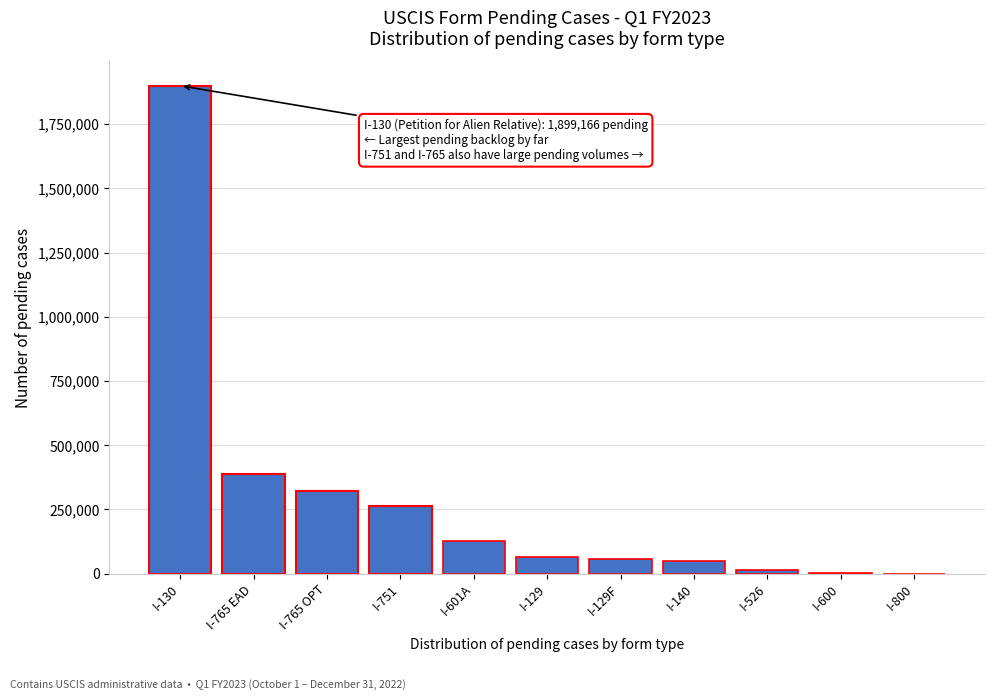

Between I-765 EAD and I-130, which is larger?

I-130